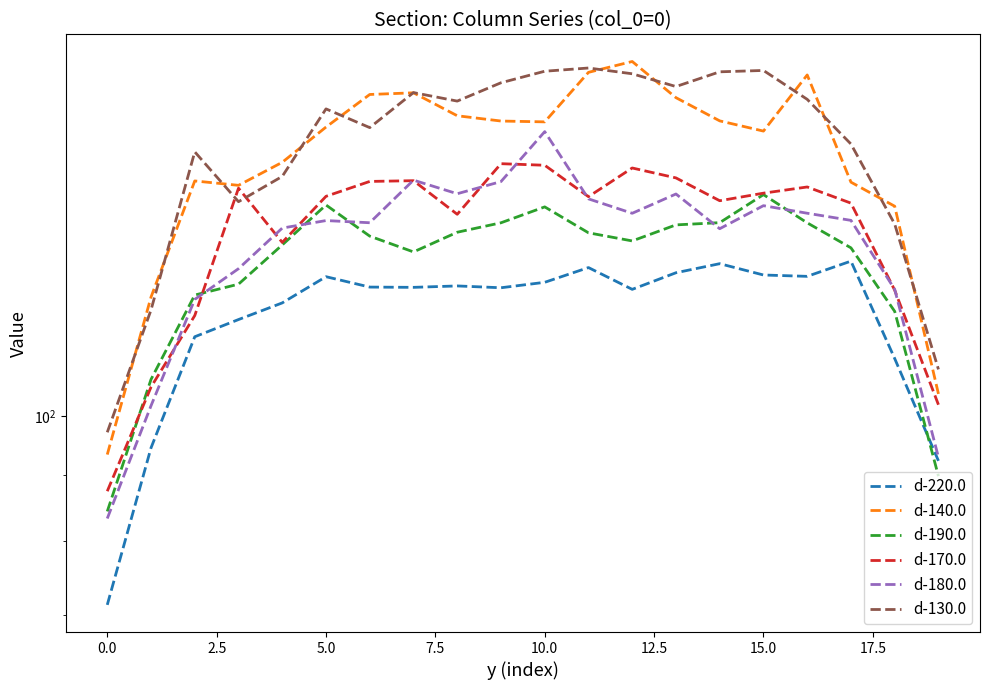

What is the smallest value displayed?

71.3